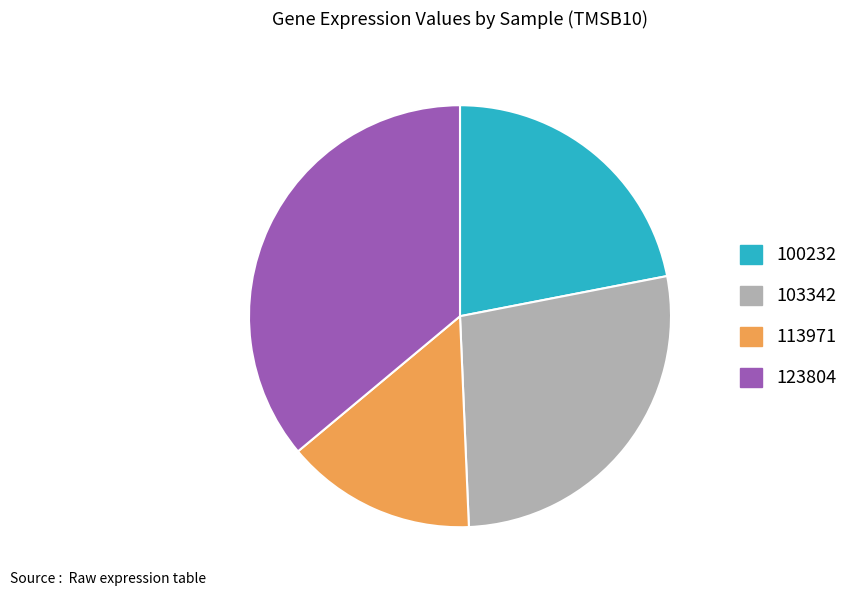

Rank the categories by value from highest to lowest.

123804, 103342, 100232, 113971